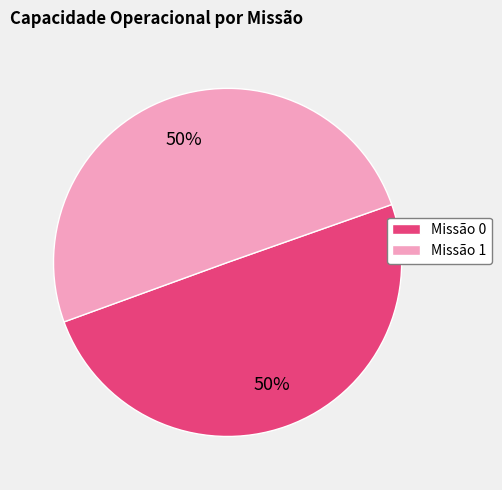

What percentage is the Missão 0 slice, to the nearest percent?

50%